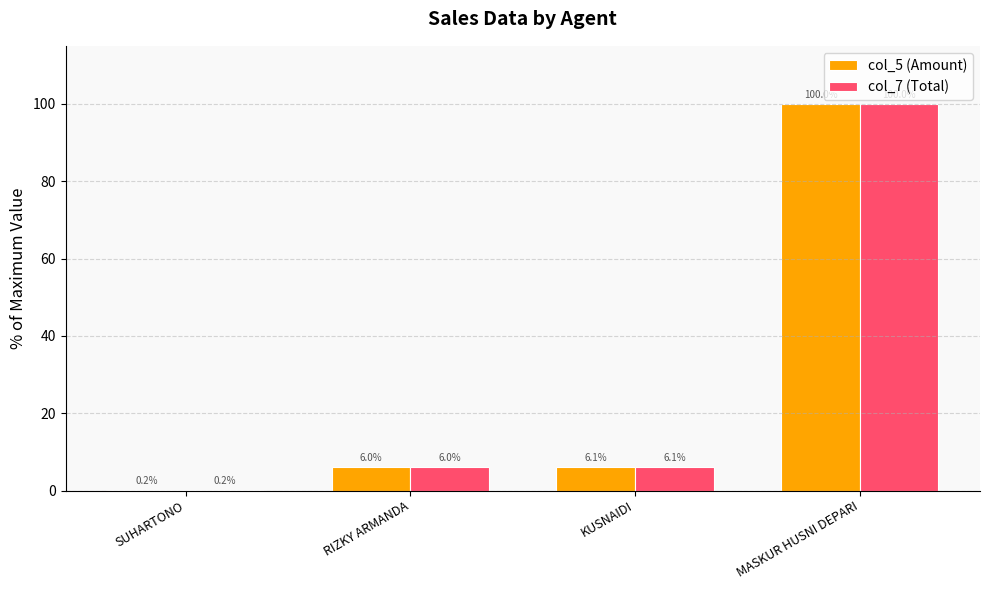

What is the greatest value displayed?

100.0